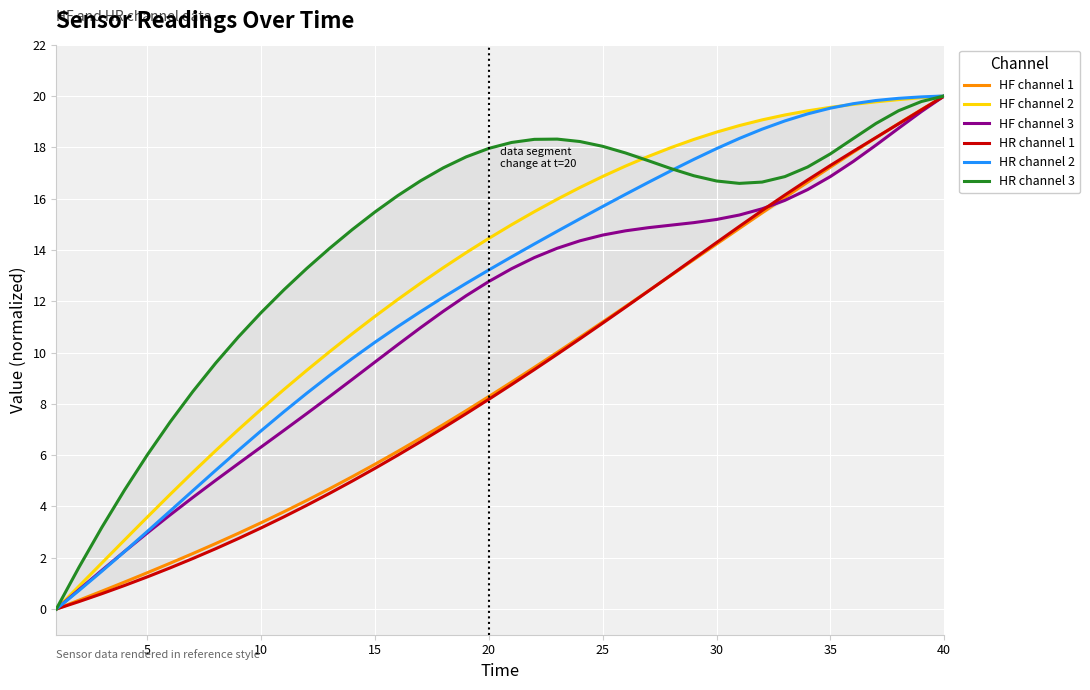

True or false: HR channel 2 has more than 2 interior local peaks.

False